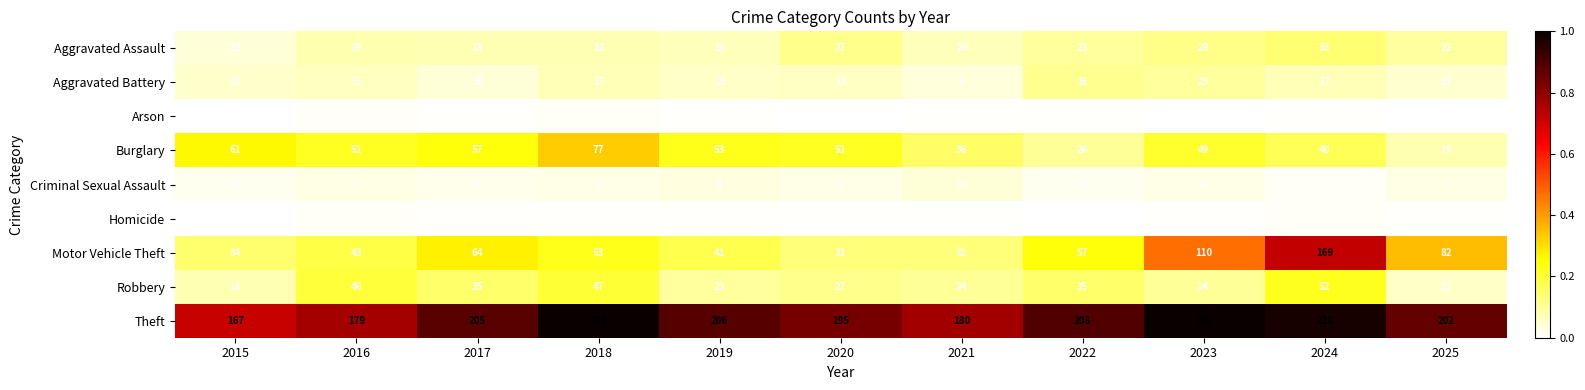

What is the difference between the Burglary values at 2025 and 2020?

32